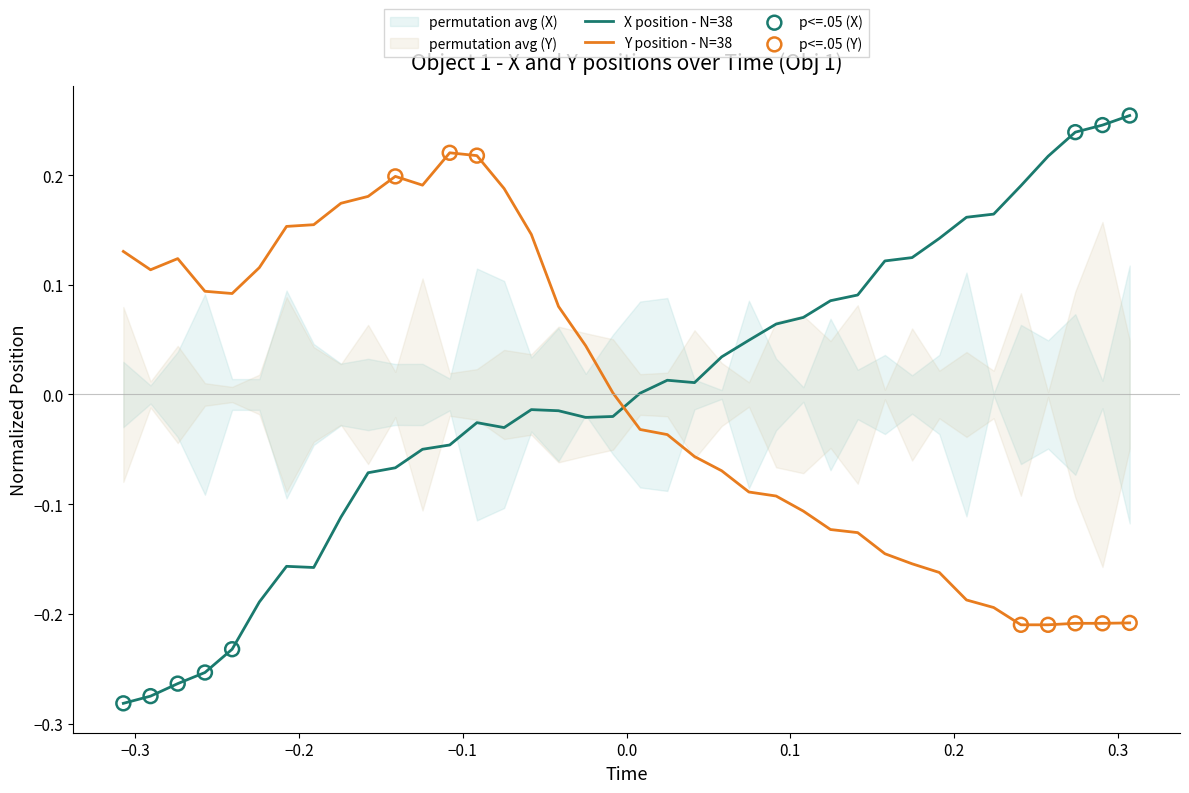

At how many categories does at least one series exceed 0?

38